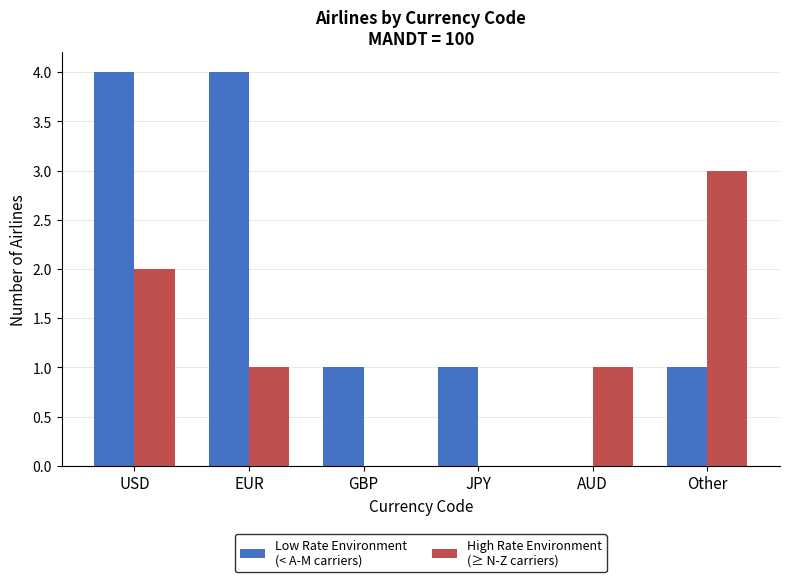

What is the total value across all series at Other?

4